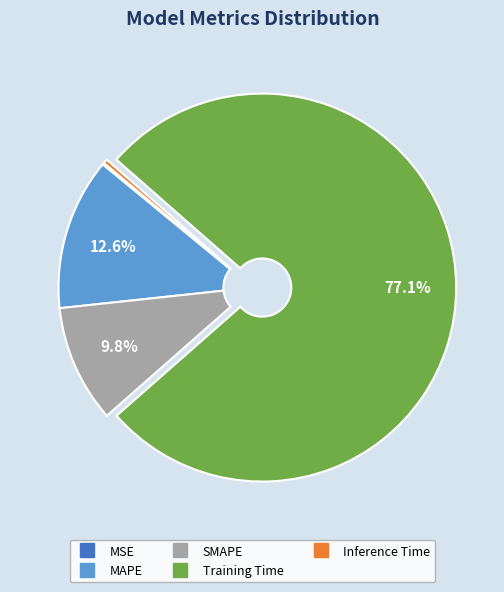

What is the largest slice in the pie chart?

Training Time